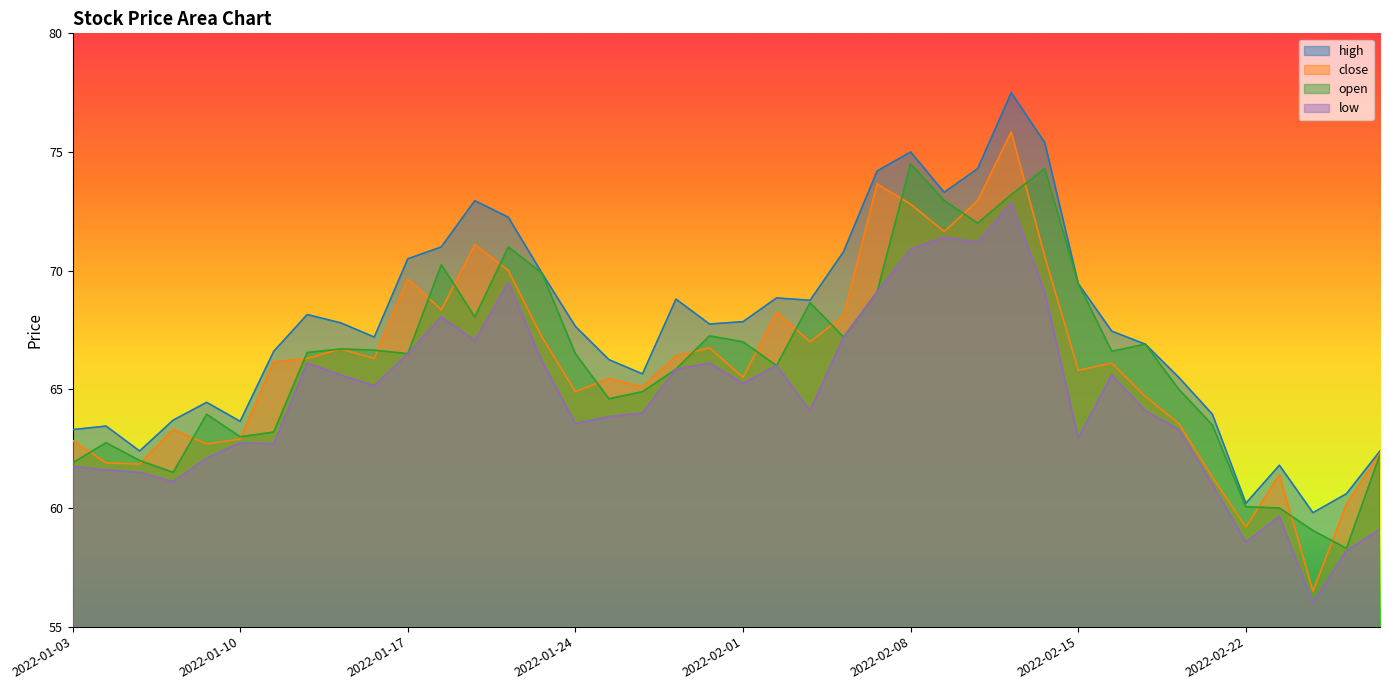

What is the maximum value for low?

72.8